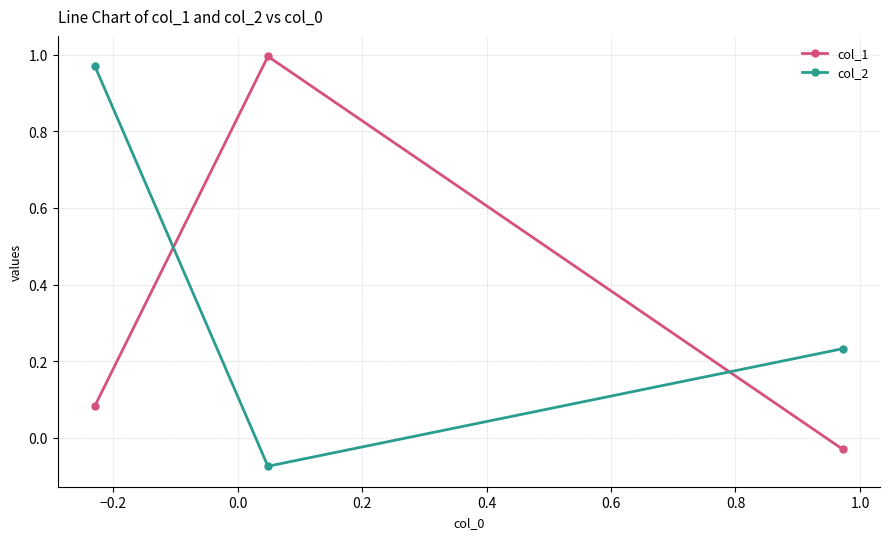

At how many categories does at least one series exceed 0?

3